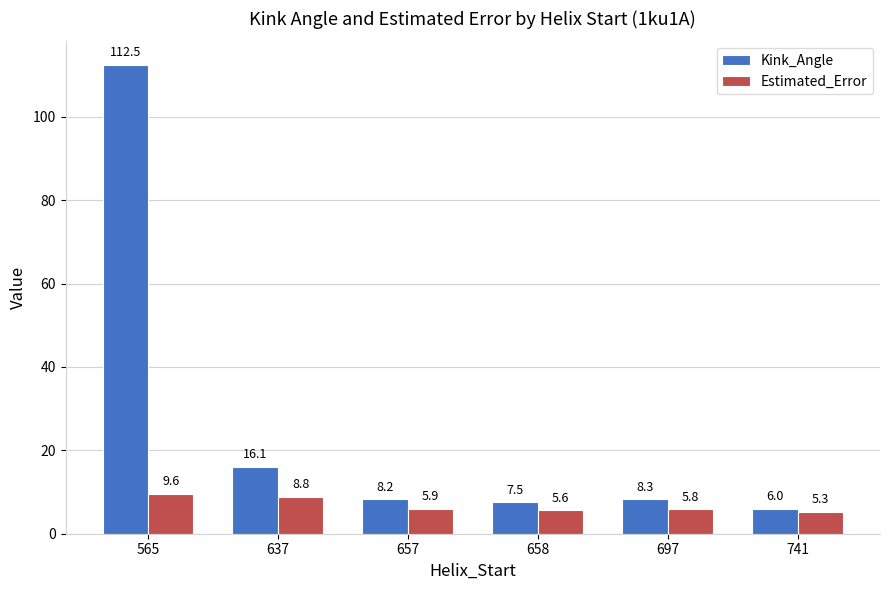

At which label is Estimated_Error closest to 7?

657